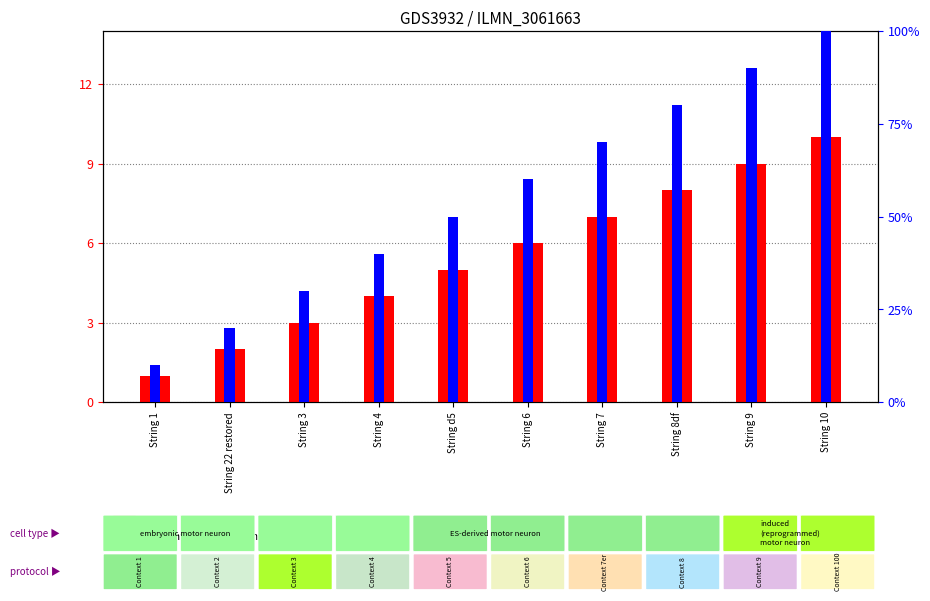

Which series has the widest spread of values?

percentile rank within the sample